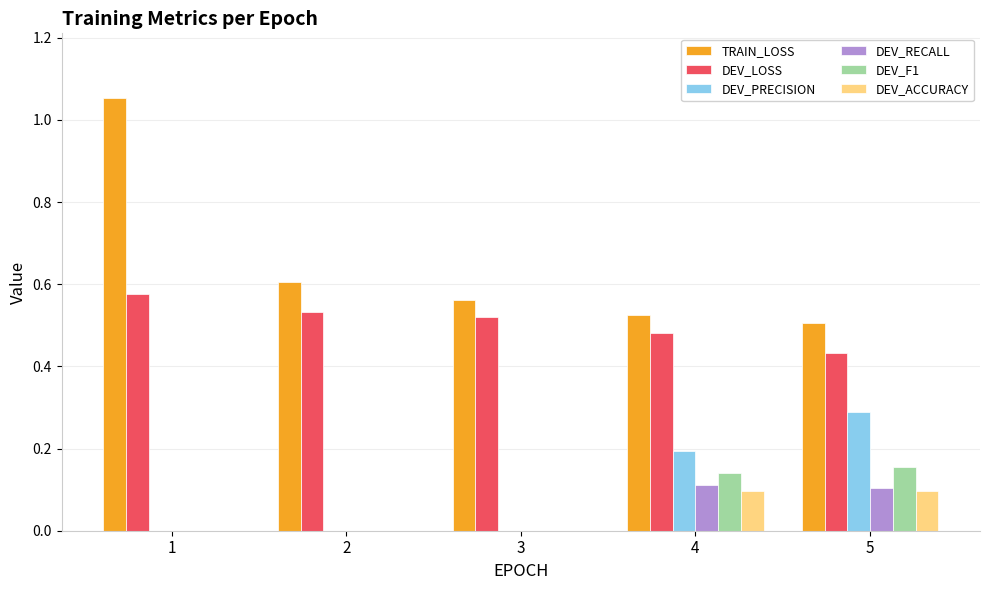

Which series has the largest total across all categories?

TRAIN_LOSS